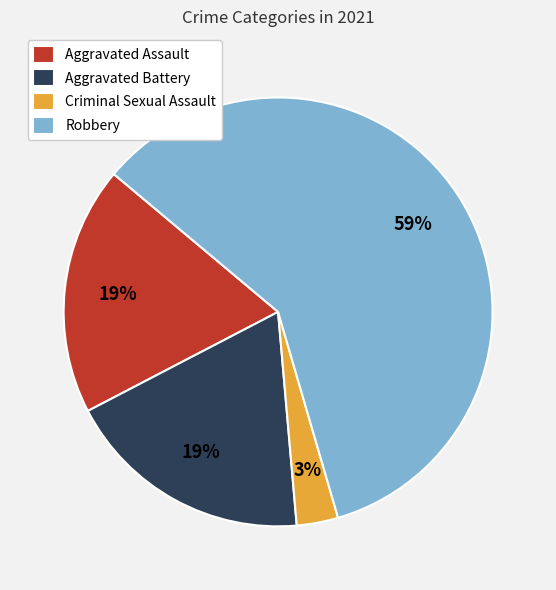

Is Criminal Sexual Assault the majority of the pie?

No